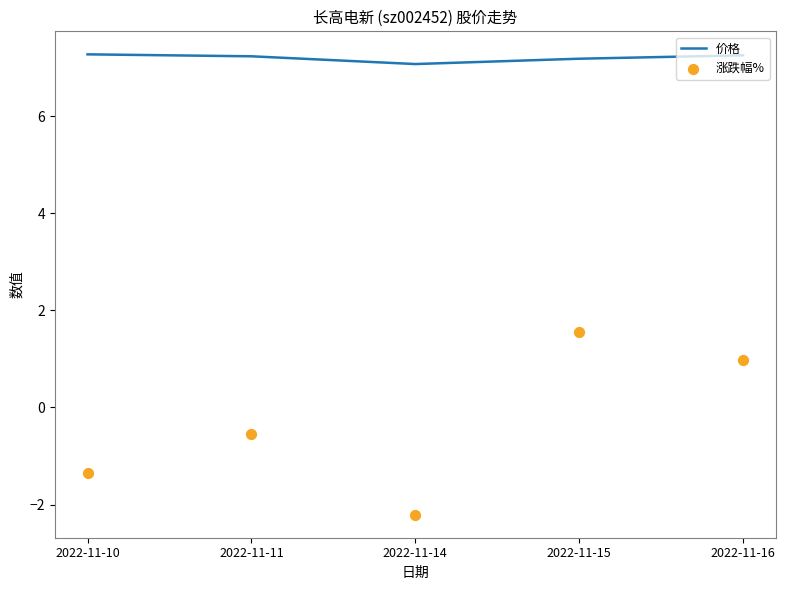

Which series contains the lowest Y value?

涨跌幅%